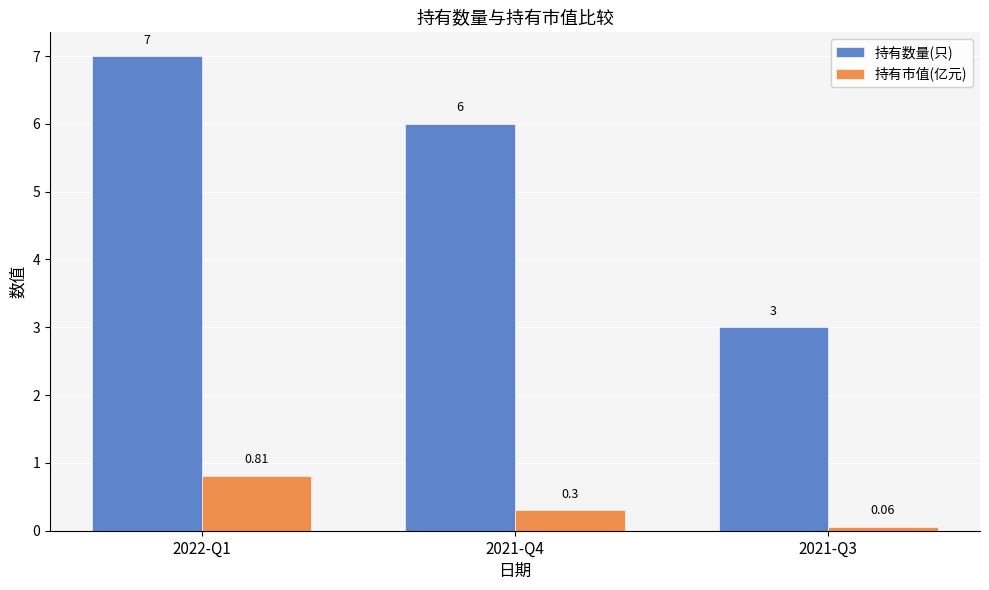

What is the difference between the 持有数量(只) values at 2022-Q1 and 2021-Q3?

4.0